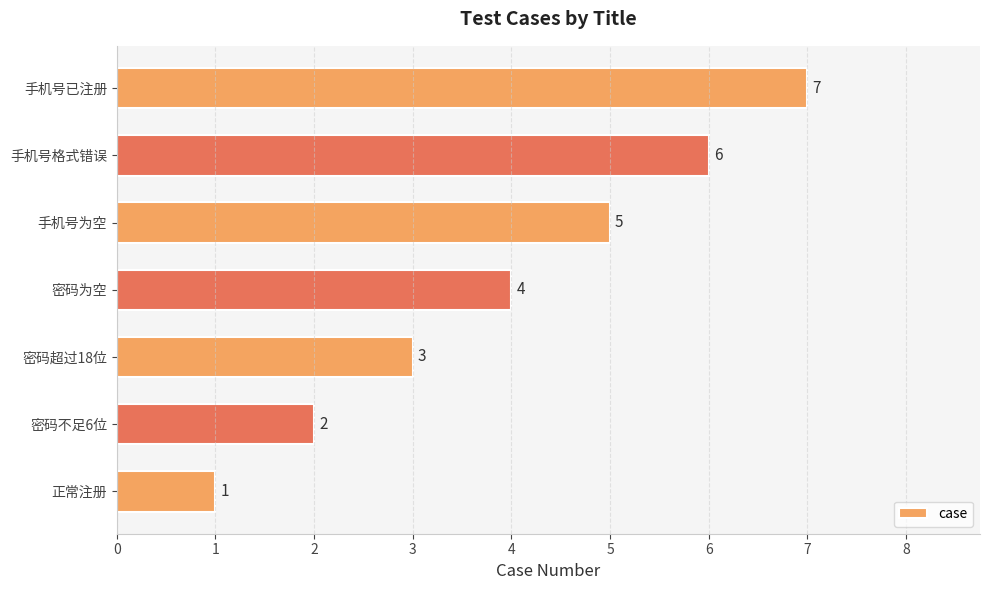

At which category does the chart reach its minimum across all series?

正常注册